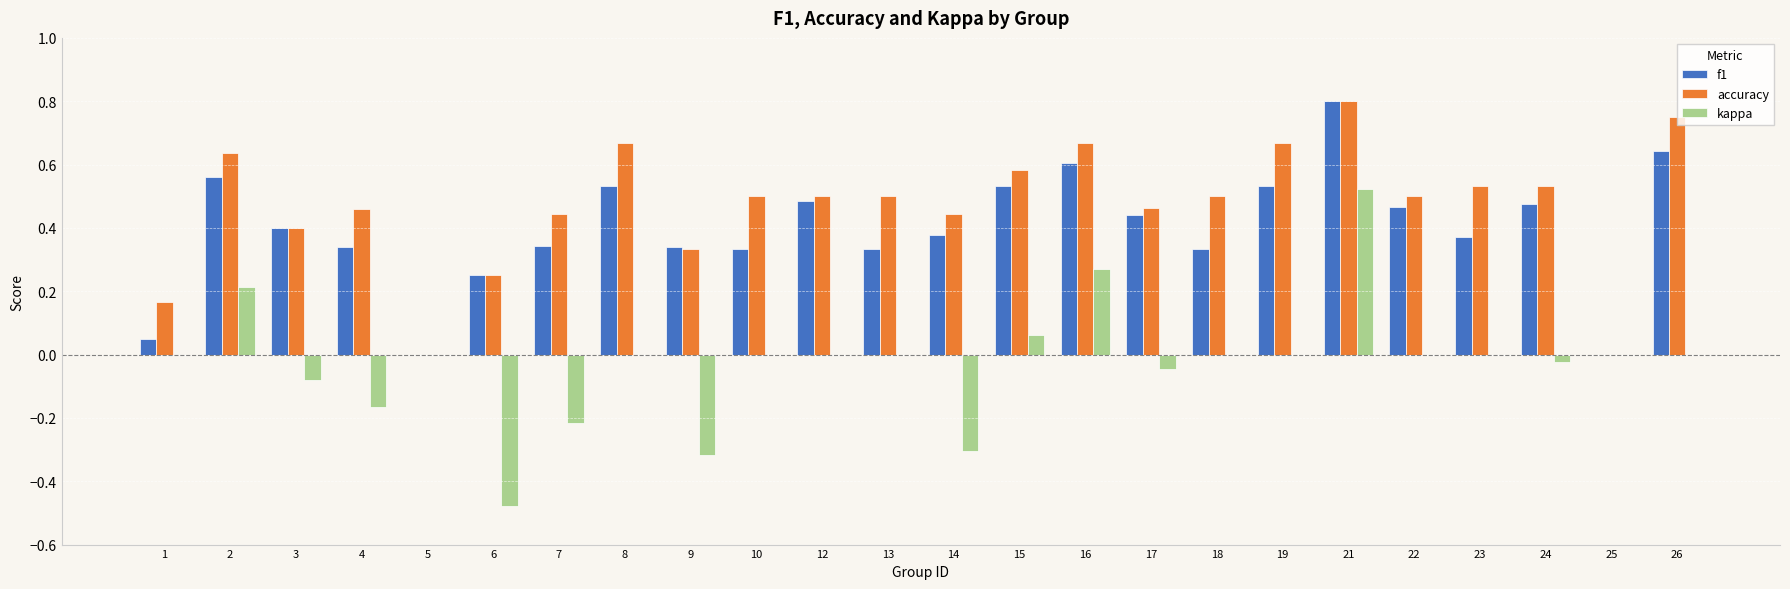

What is the sum of the f1 values at 2 and 22?

1.0